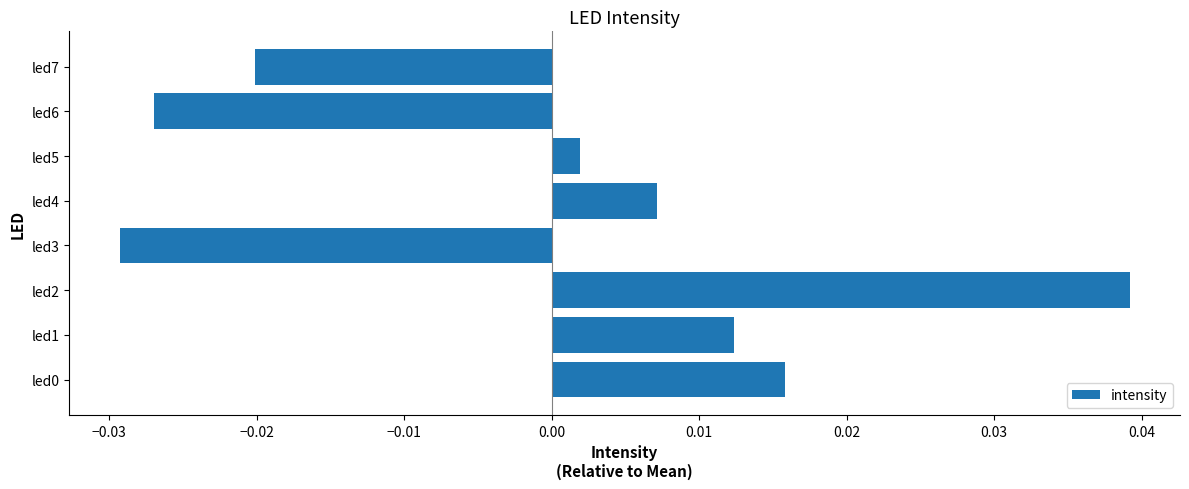

True or false: the data shows -0.1 at led3.

False